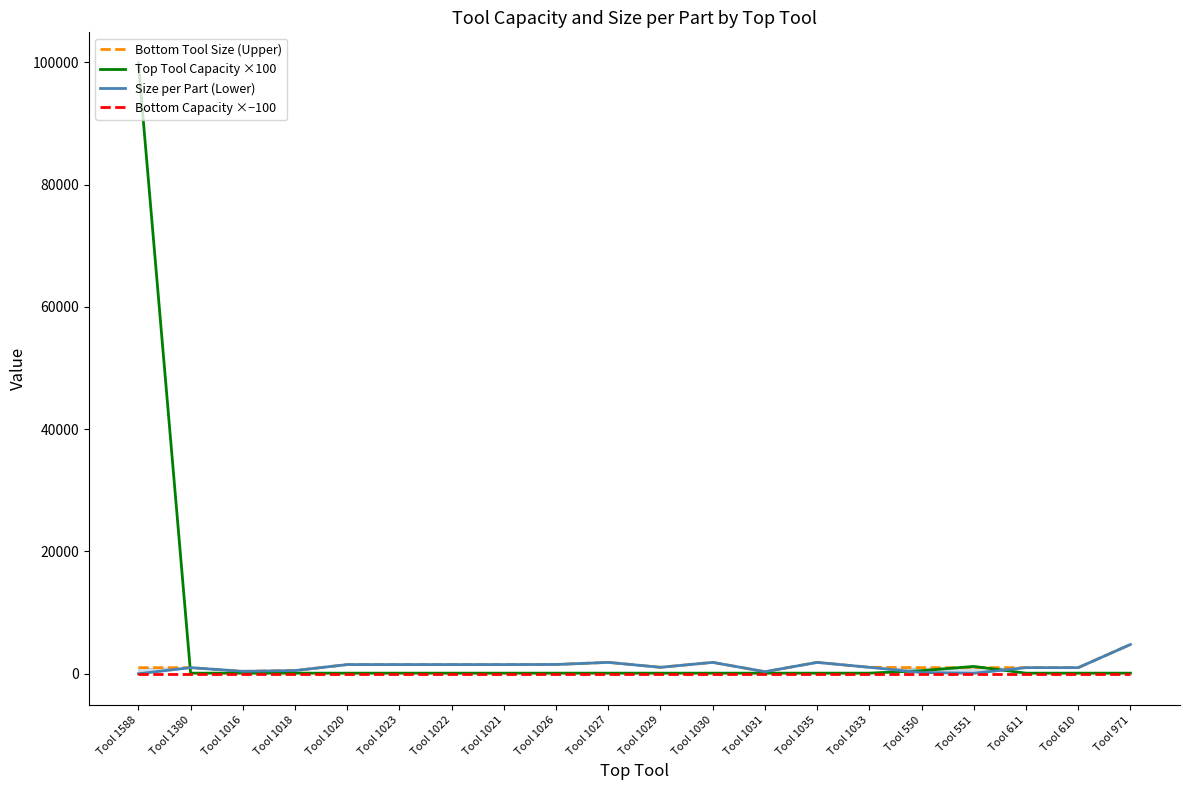

True or false: Bottom Capacity ×−100 and Top Tool Capacity ×100 cross at least once.

False